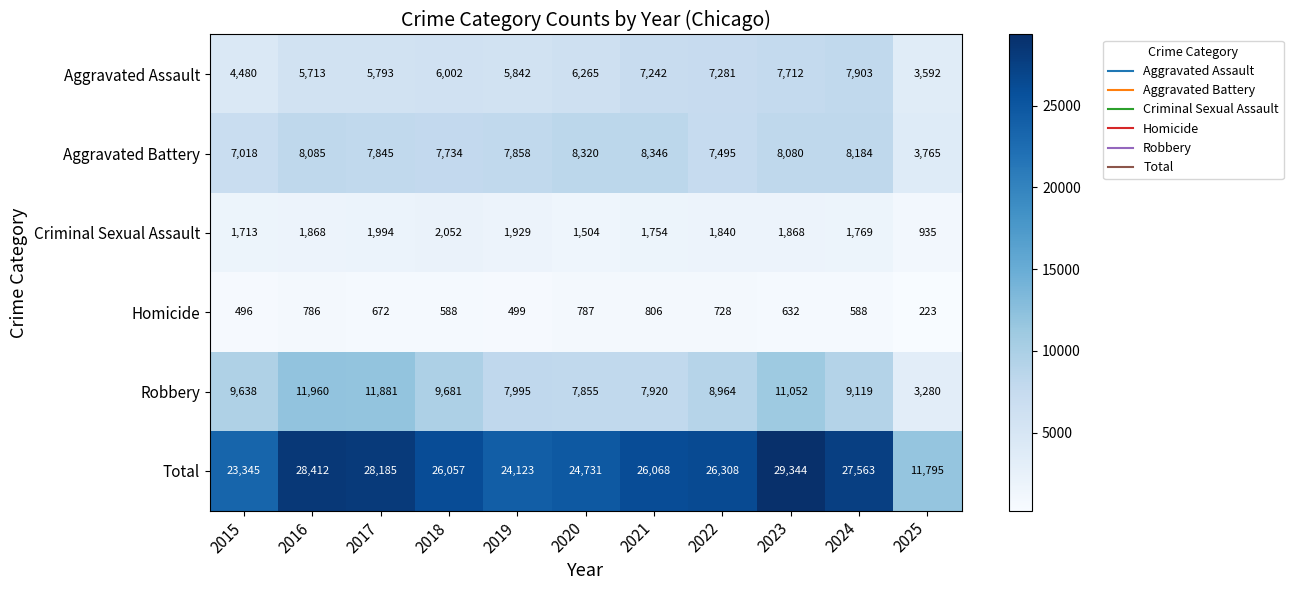

How many values in the Homicide series are below 632?

5